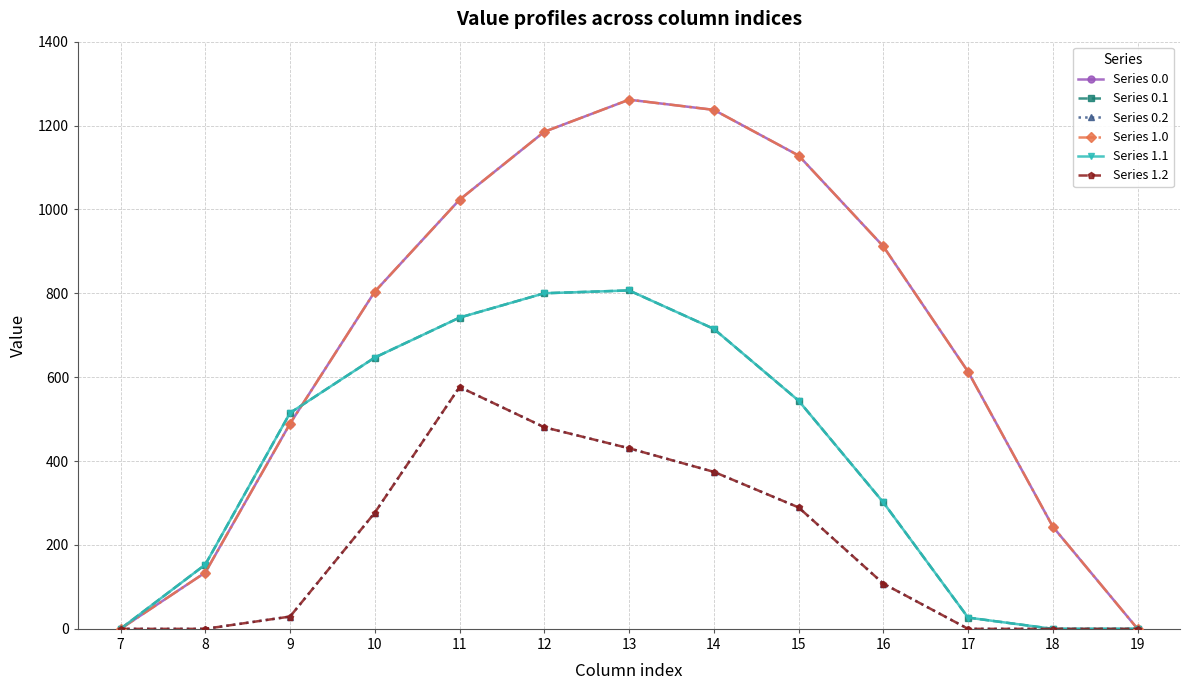

Is this an area chart (filled region under the line)?

No